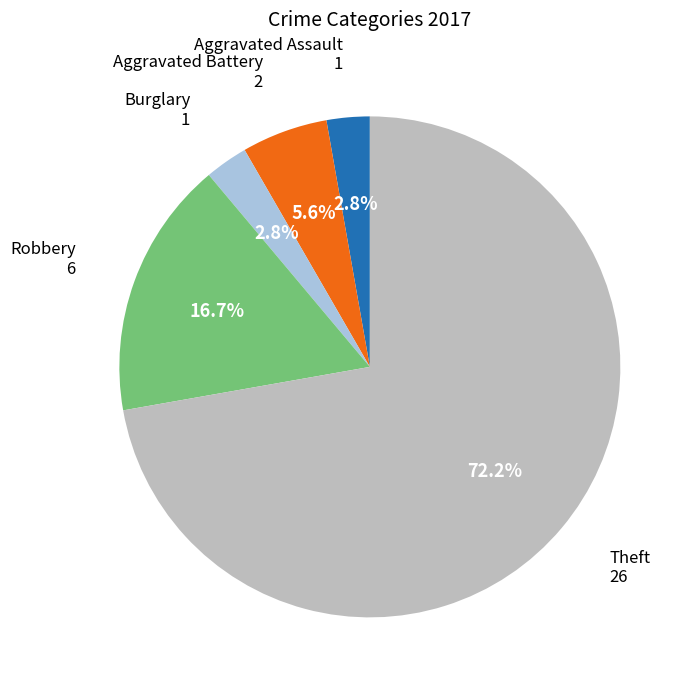

Is it true that Aggravated Battery is 6% of the pie?

True